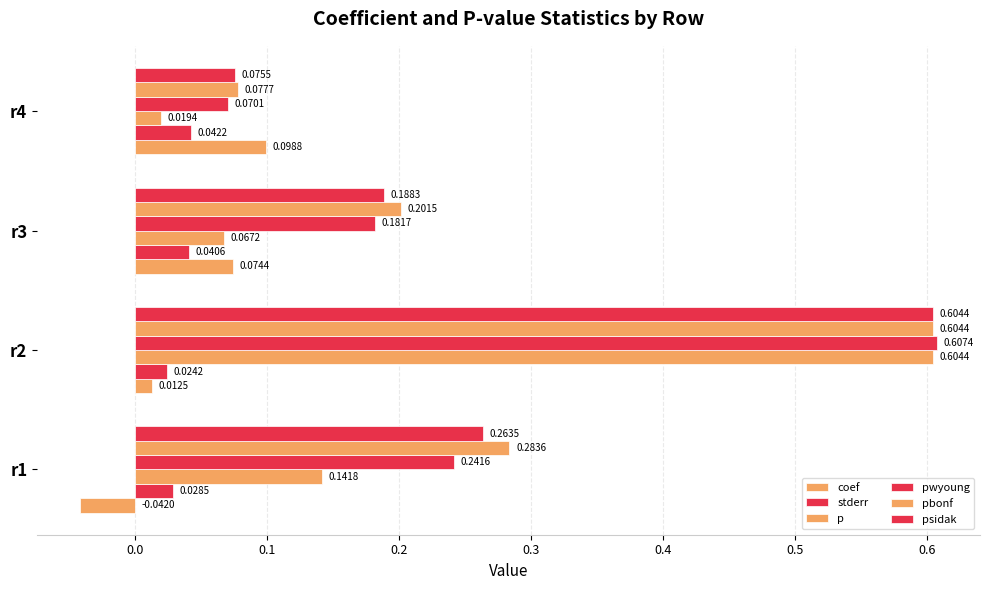

How many series are shown in this chart?

6